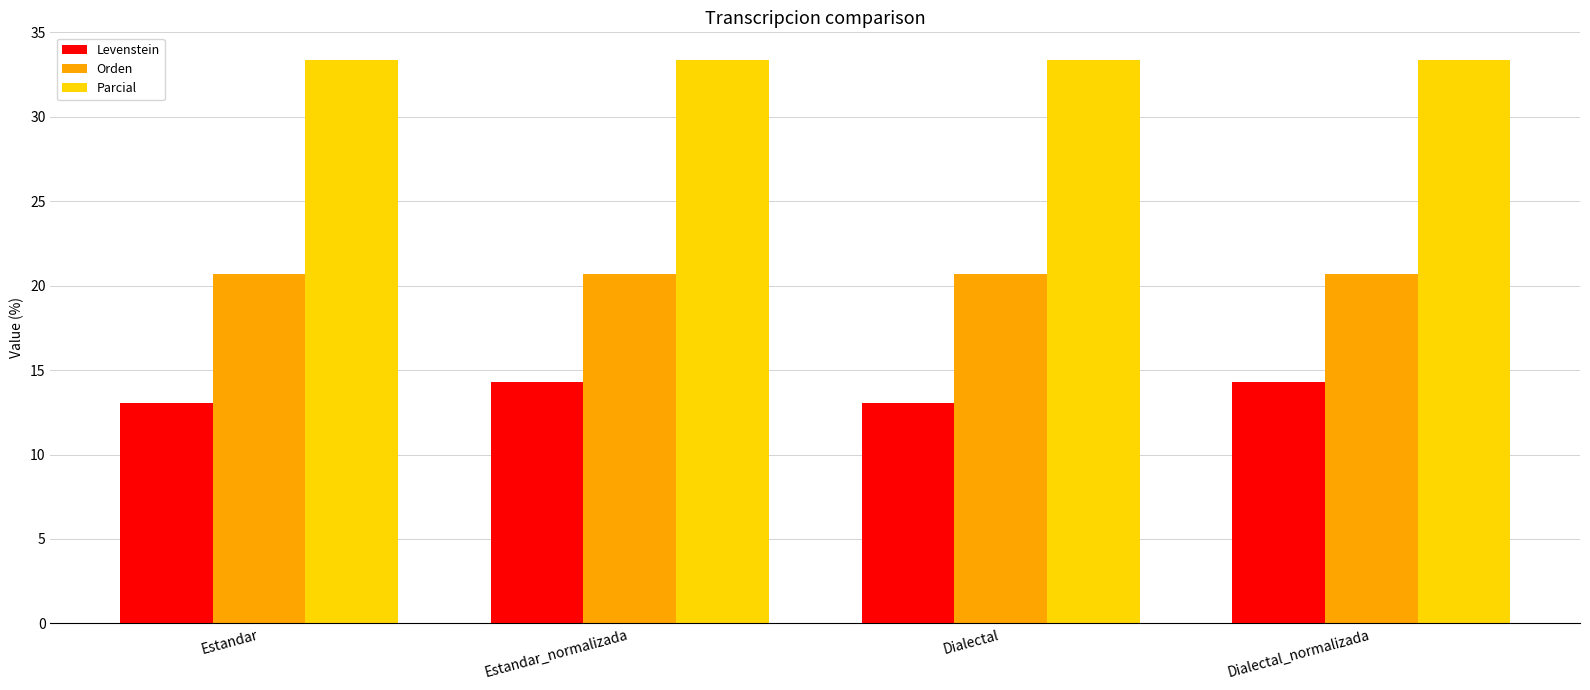

What is the spread (max minus min) of values at Dialectal_normalizada?

19.0